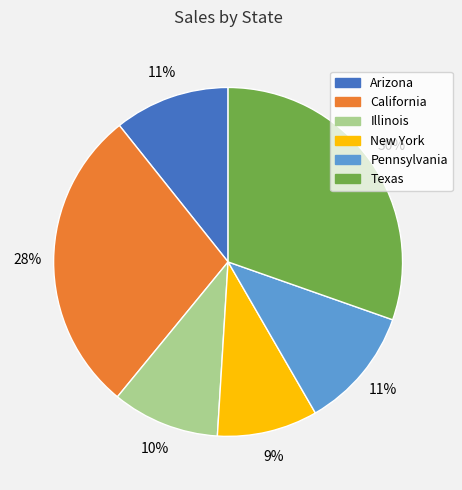

Count the number of slices in the pie.

6